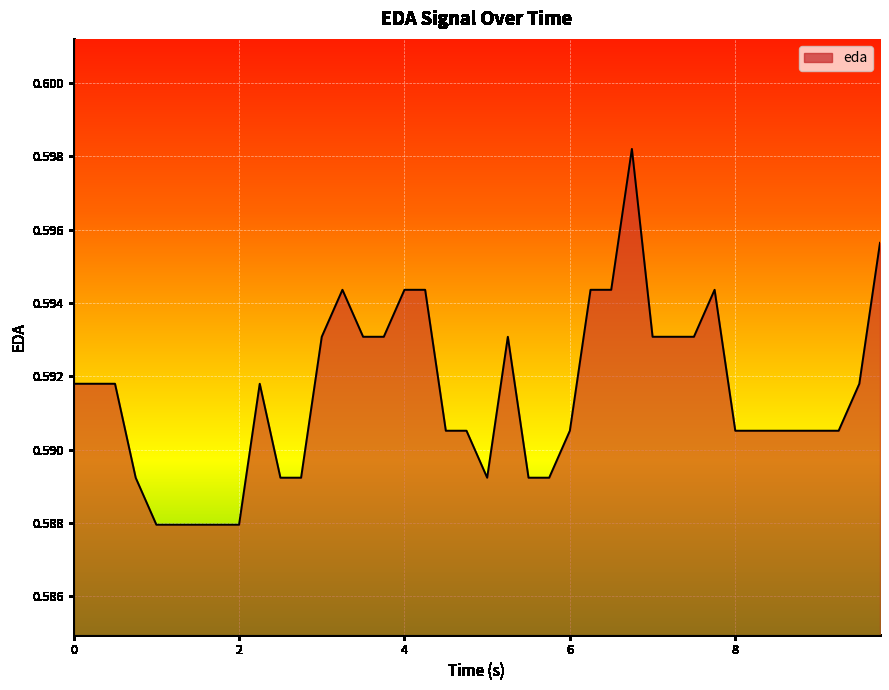

Is it true that the value at 4 is 0.3?

False